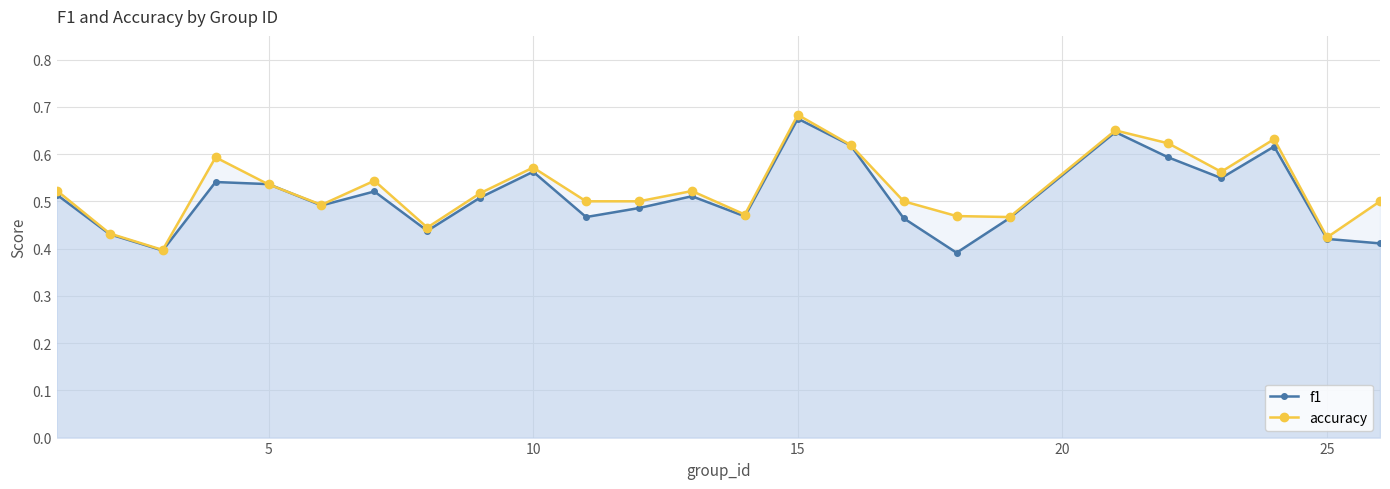

True or false: f1 has a value of 0.1 at 10.

False